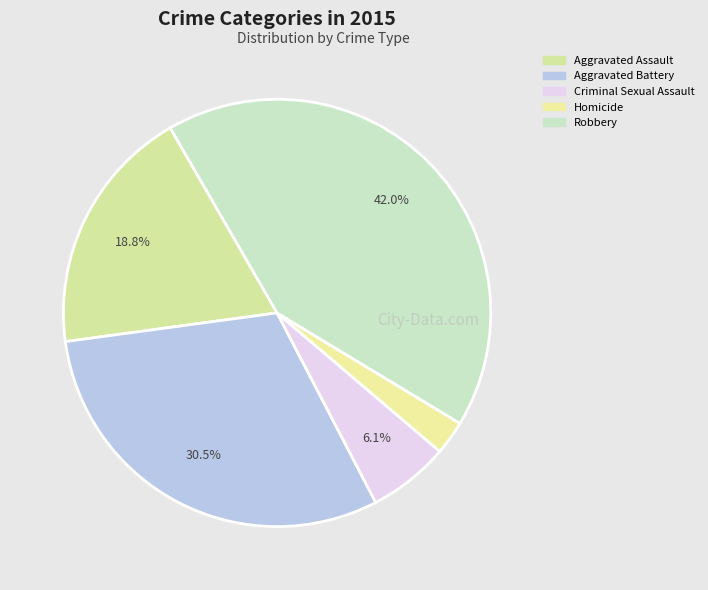

What is the total percentage of Aggravated Assault and Robbery?

60.8%